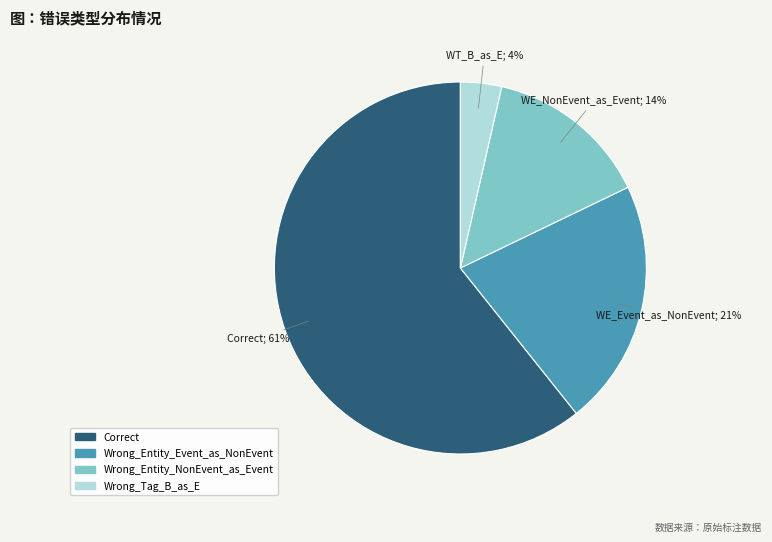

To the nearest percent, what percentage of the pie is Correct?

61%